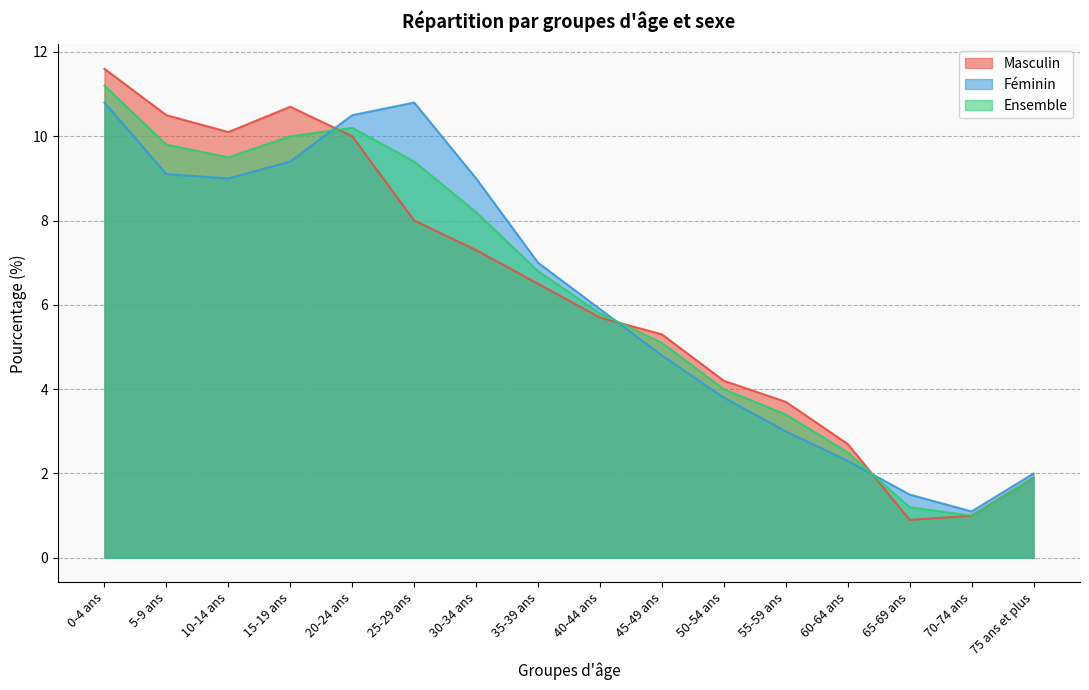

True or false: Ensemble and Féminin cross at least once.

True